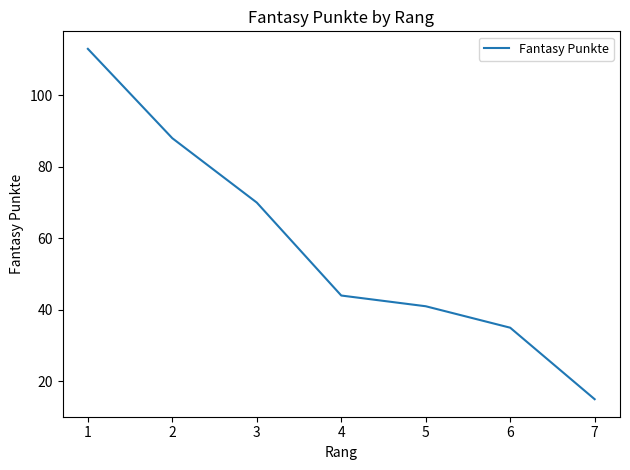

What is the difference between the values at 2 and 1?

25